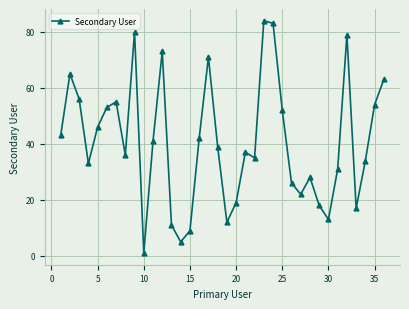

What is the value of the 27th point from the left?

22